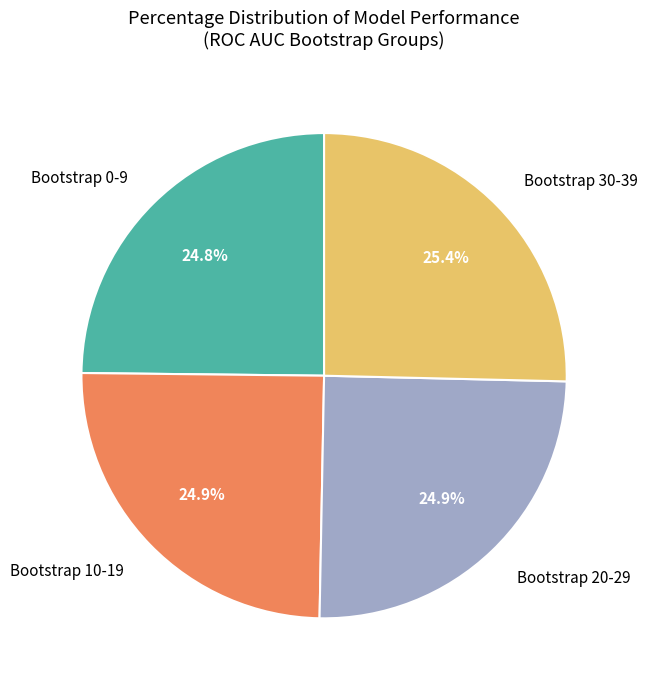

Is there a majority slice in this chart?

No